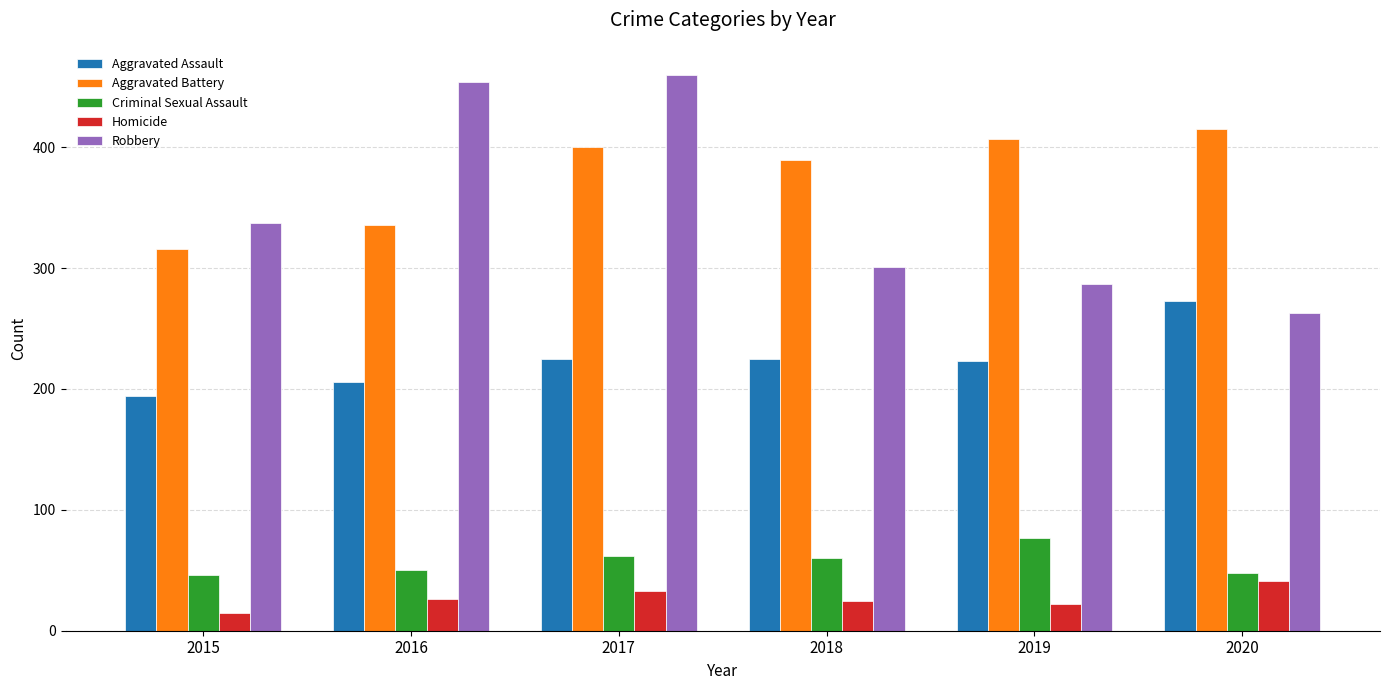

Between 2015 and 2019, which series saw the biggest shift?

Aggravated Battery